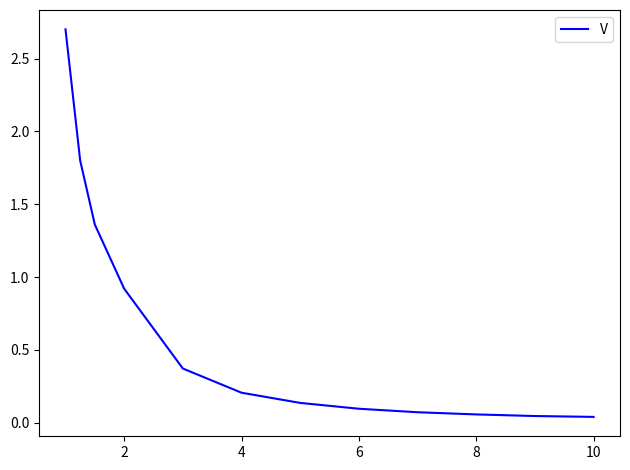

What is the difference between the maximum and minimum values?

2.7